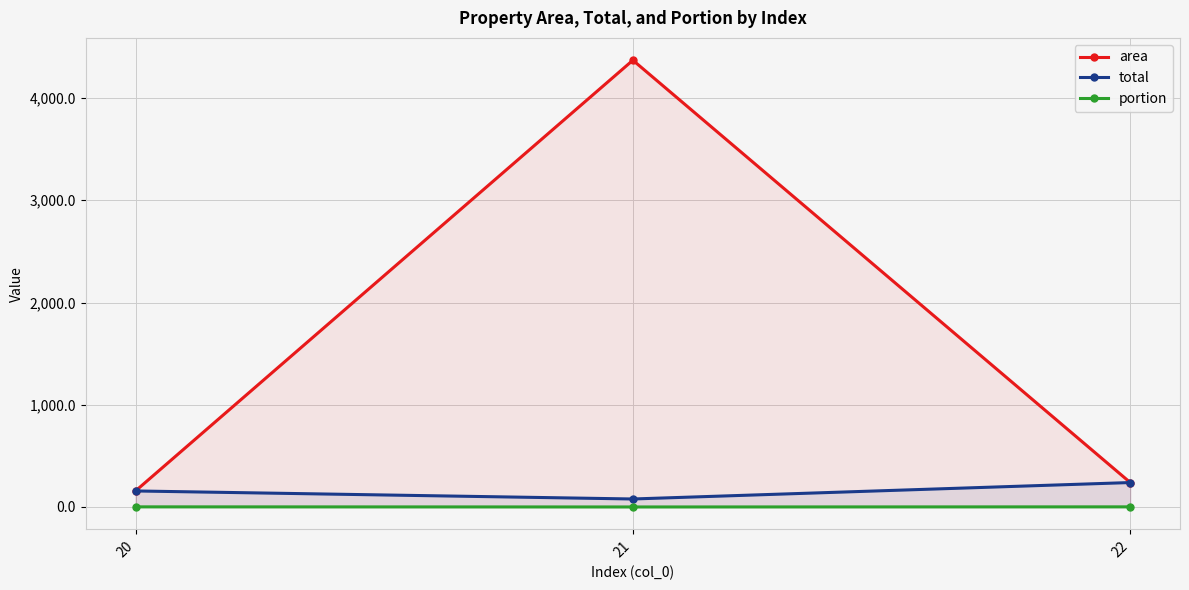

Reading left to right, what are all the values shown in this chart?

area: 156.6	4370.2	238.9
total: 156.6	78.0	238.9
portion: 1.0	0.0	1.0